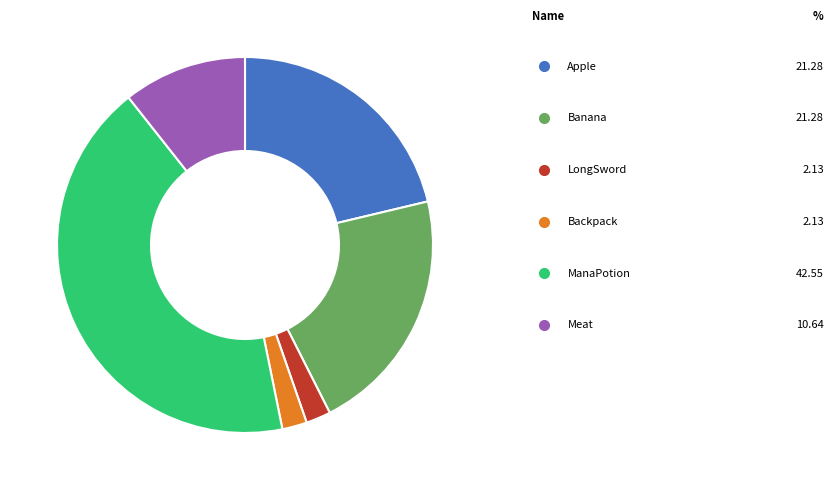

How many segments does this pie chart have?

6